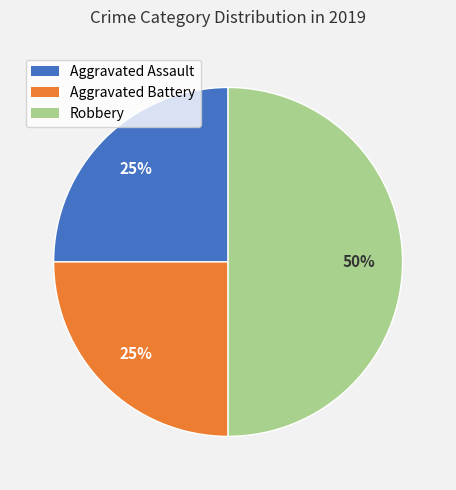

Which slice is the largest?

Robbery